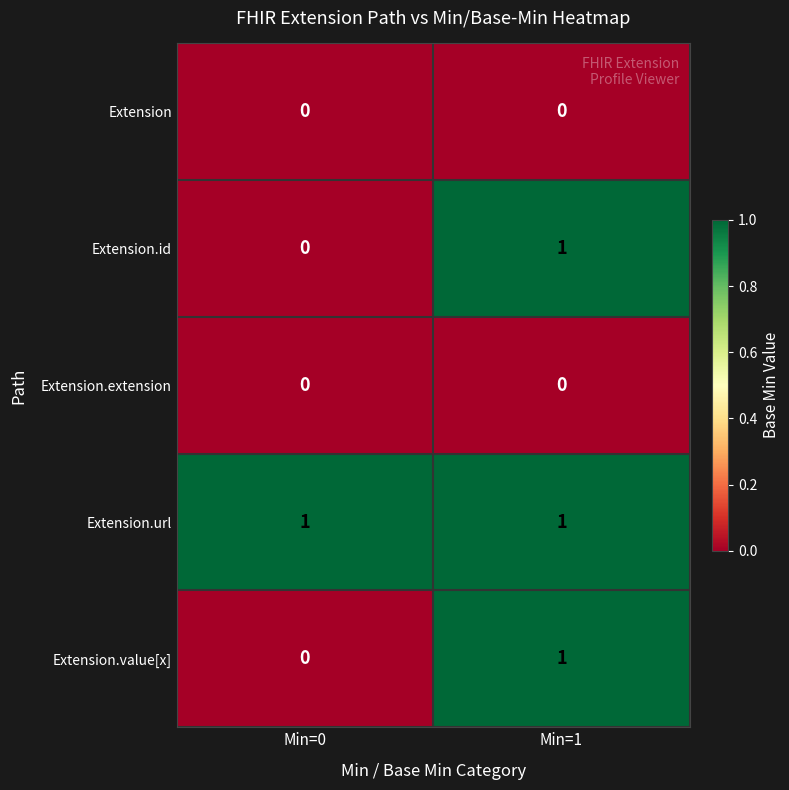

At which category is the sum across all series the highest?

Min=1